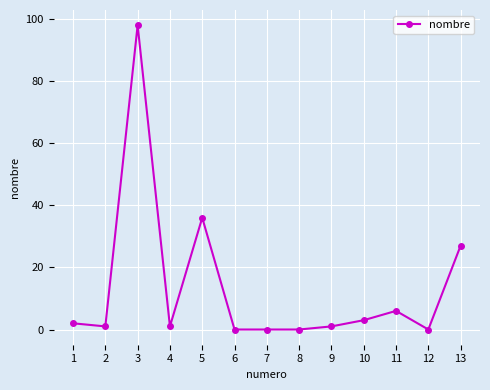

Is it true that the value at 3 is 98?

True